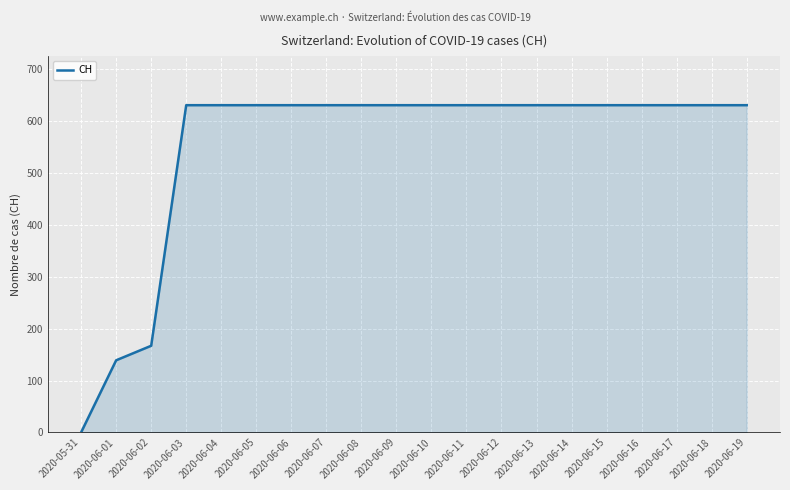

Reading left to right, extract all data points from this chart.

2020-05-31=0	2020-06-01=139	2020-06-02=167	2020-06-03=631	2020-06-04=631	2020-06-05=631	2020-06-06=631	2020-06-07=631	2020-06-08=631	2020-06-09=631	2020-06-10=631	2020-06-11=631	2020-06-12=631	2020-06-13=631	2020-06-14=631	2020-06-15=631	2020-06-16=631	2020-06-17=631	2020-06-18=631	2020-06-19=631